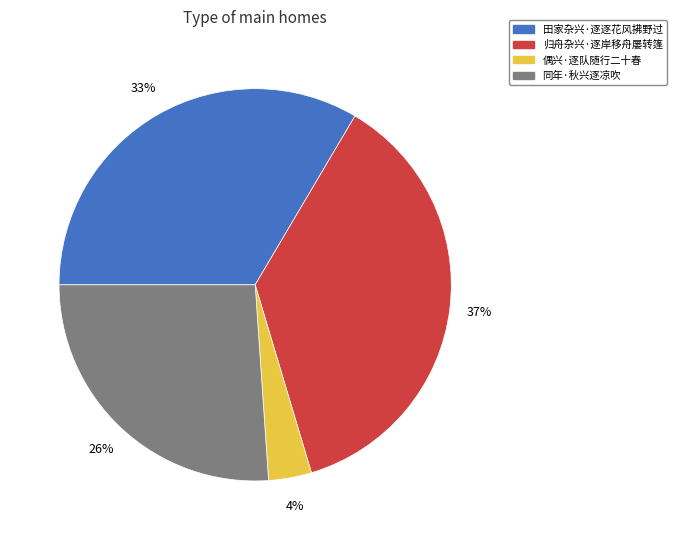

Between 田家杂兴·逐逐花风拂野过 and 同年·秋兴逐凉吹, which is larger?

田家杂兴·逐逐花风拂野过